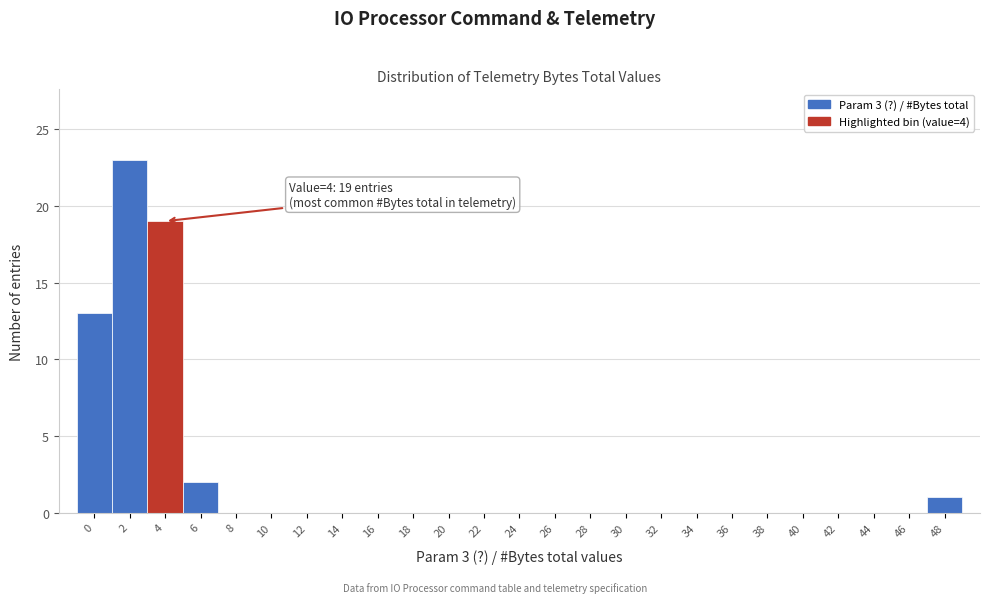

Reading left to right, extract all data points from this chart.

0=13	2=23	4=19	6=2	8=0	10=0	12=0	14=0	16=0	18=0	20=0	22=0	24=0	26=0	28=0	30=0	32=0	34=0	36=0	38=0	40=0	42=0	44=0	46=0	48=1